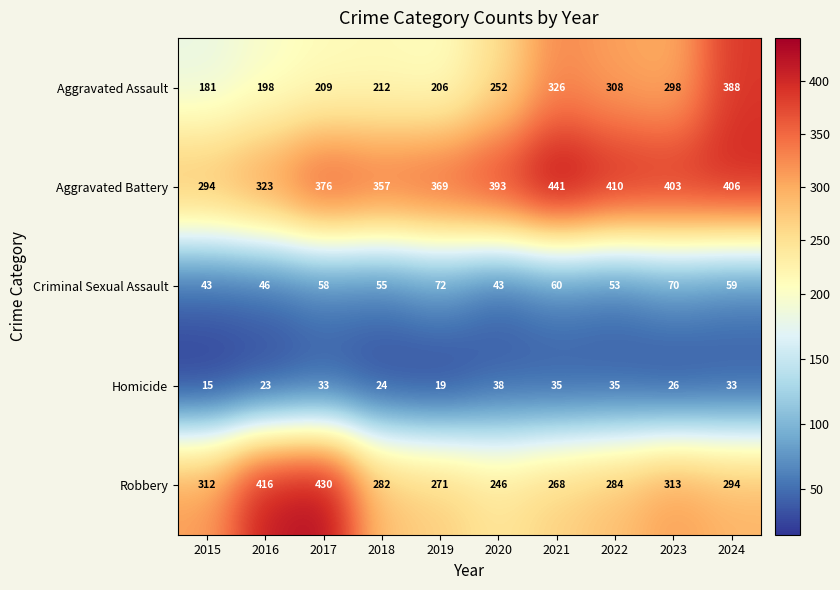

Is it true that Aggravated Battery equals 323 at 2016?

True